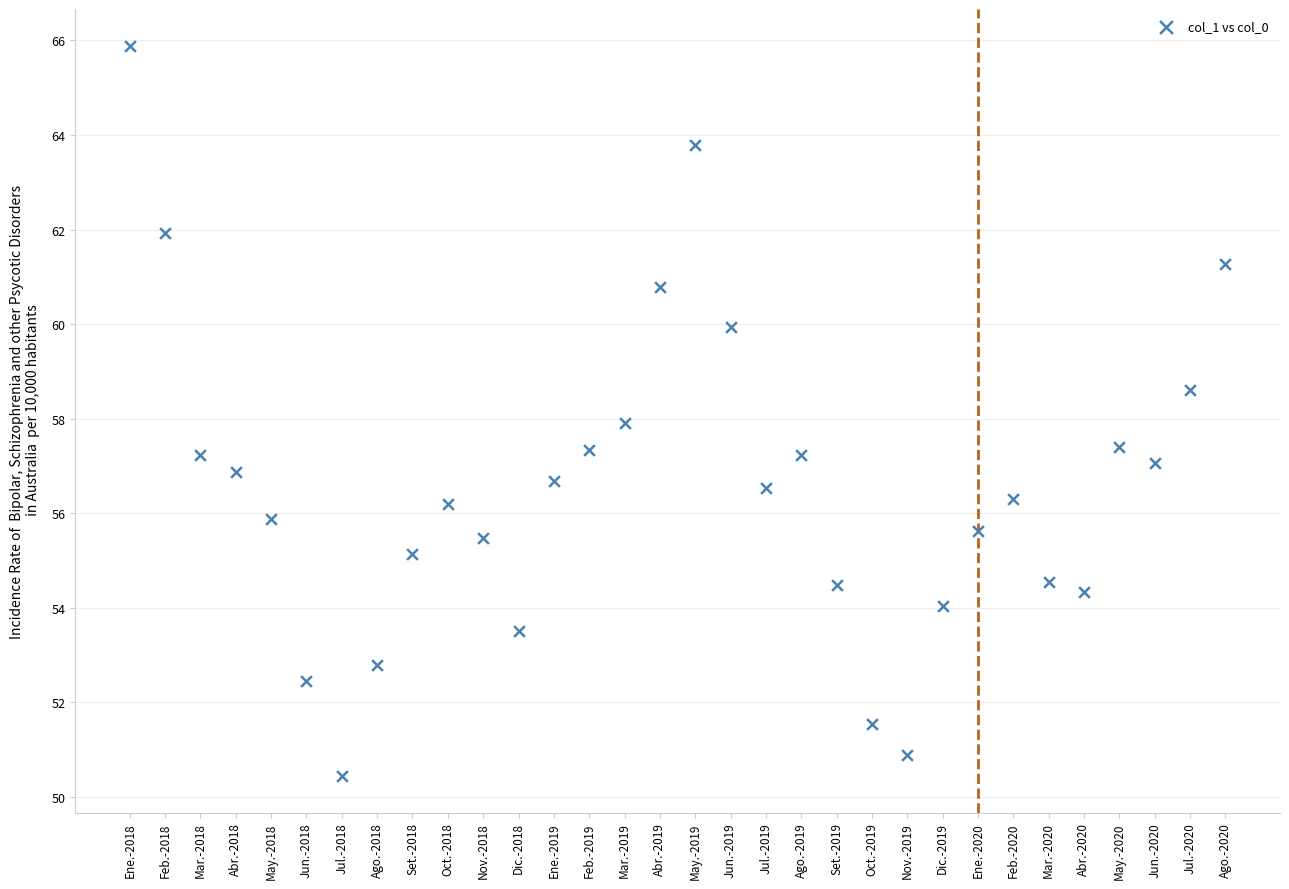

What is the range of Y values (max minus min)?

15.5